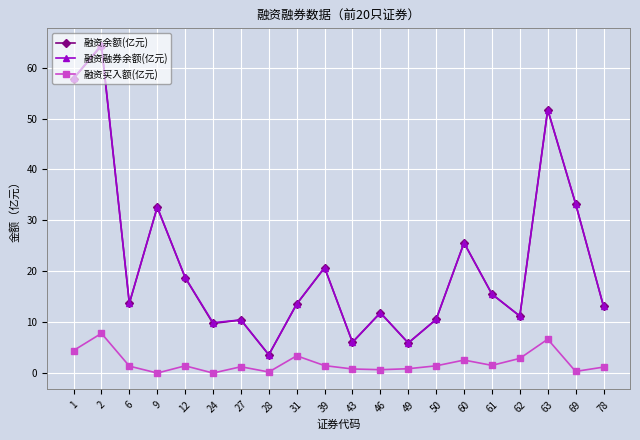

The 融资融券余额(亿元) series shows 17.7 at 1. True or false?

False